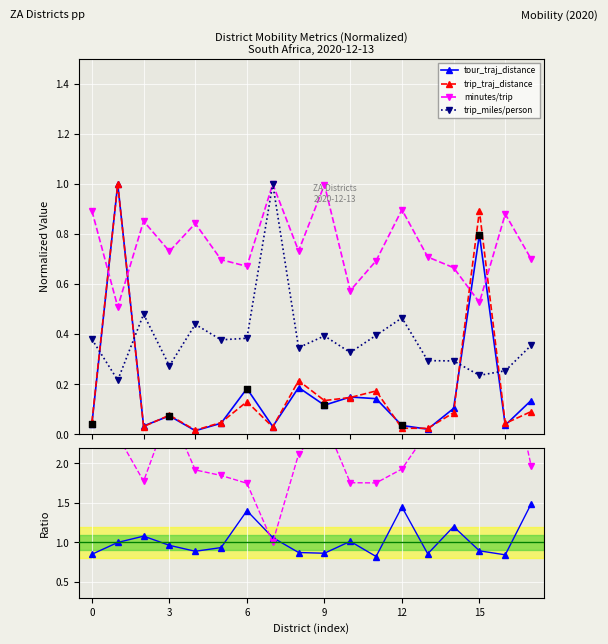

True or false: trip_traj_distance and minutes/trip cross at least once.

True